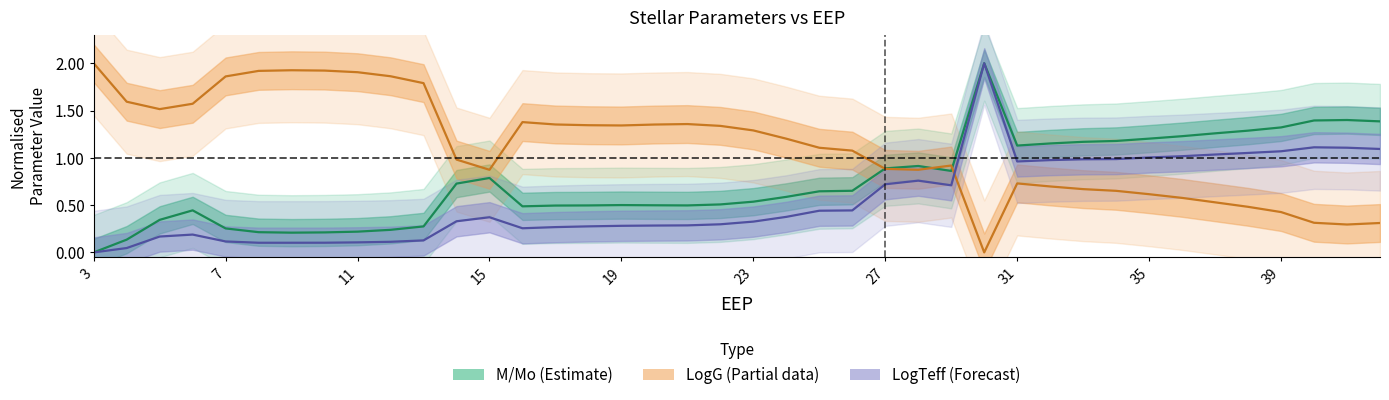

True or false: LogTeff and LogG intersect in this chart.

True